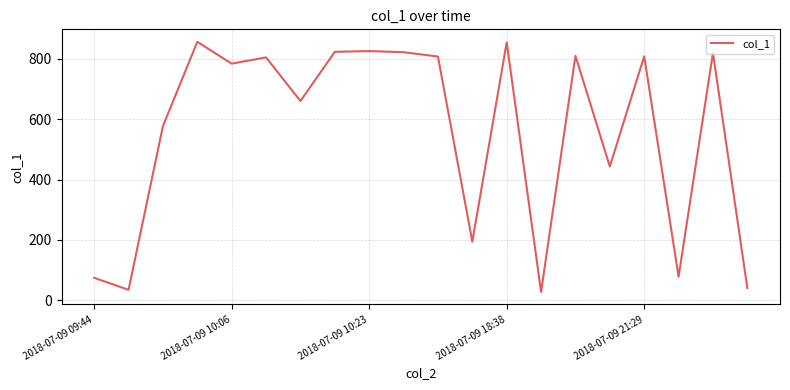

What is the maximum value shown in the chart?

856.5